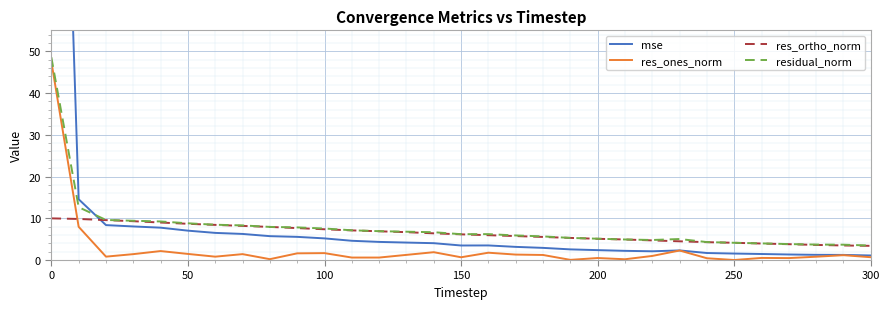

What is the average value of the res_ones_norm series?

2.7